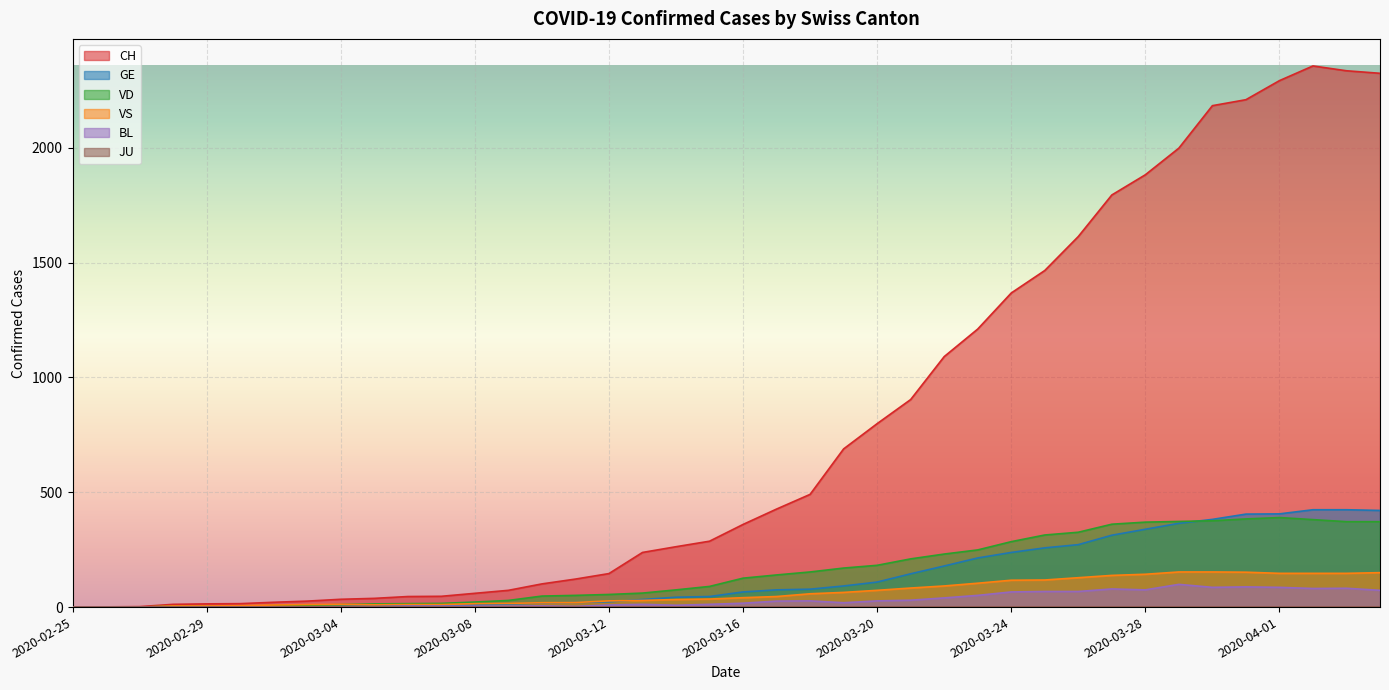

Where is the first local minimum for VS?

2020-03-05